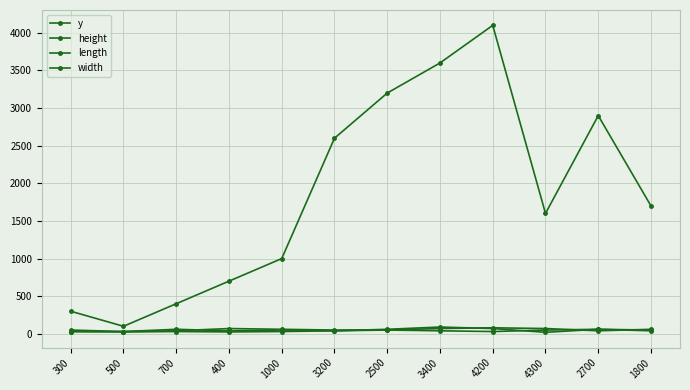

Which has a higher value, 3400 or 3200?

3400